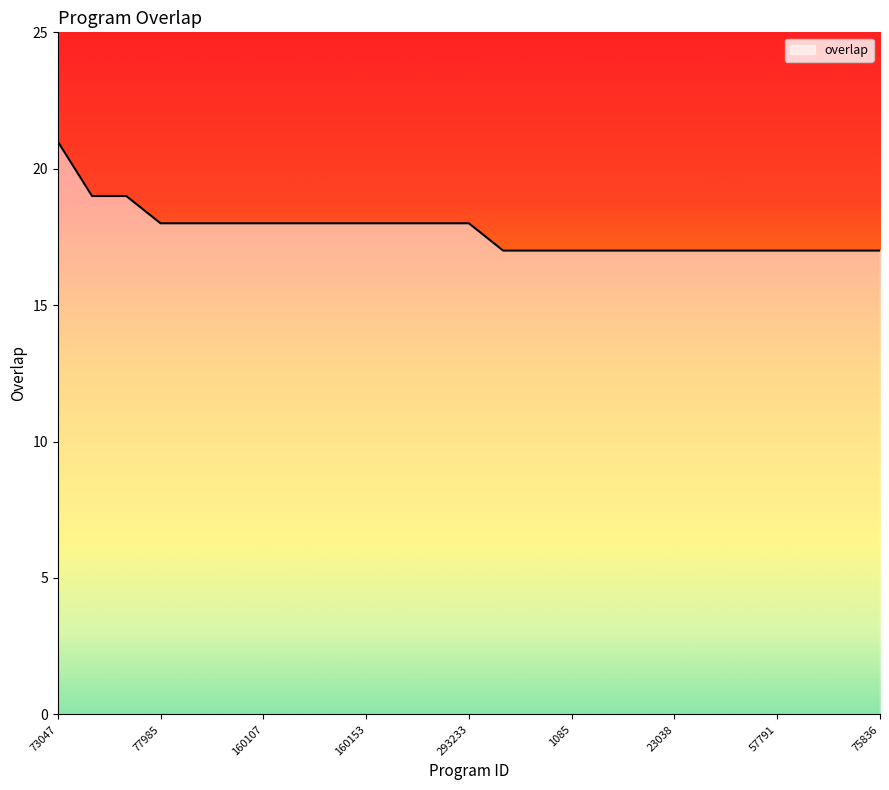

What is the greatest value displayed?

21